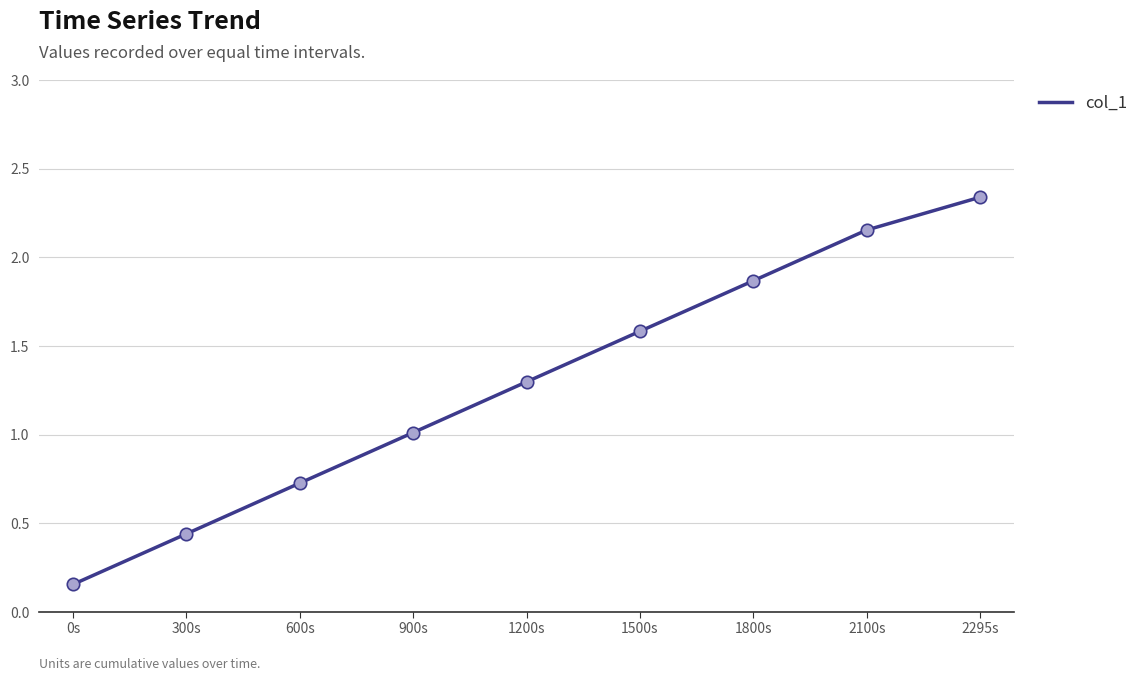

What is the change in value from 2100s to 2295s?

+0.2